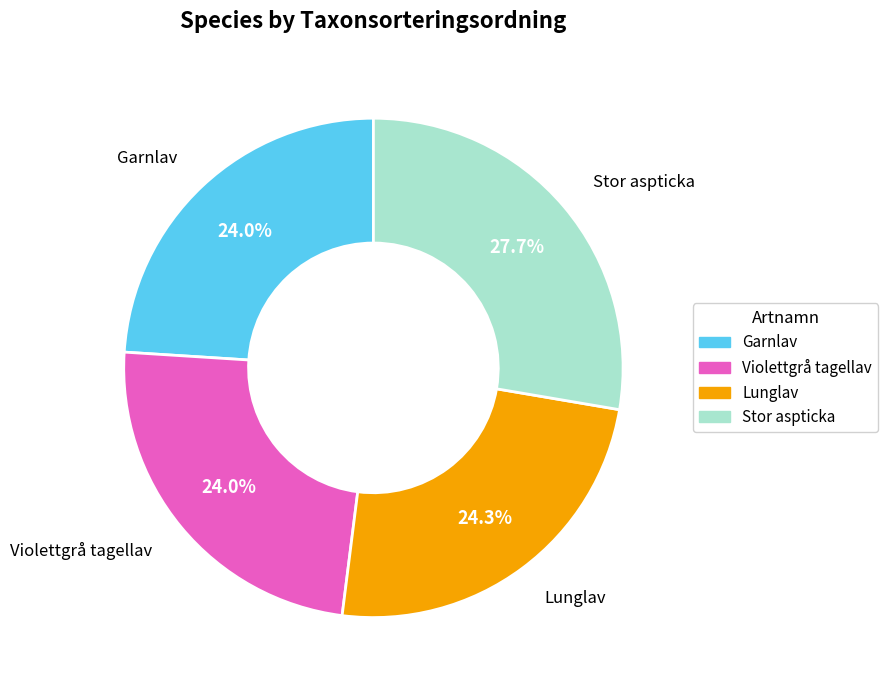

Count the number of slices in the pie.

4